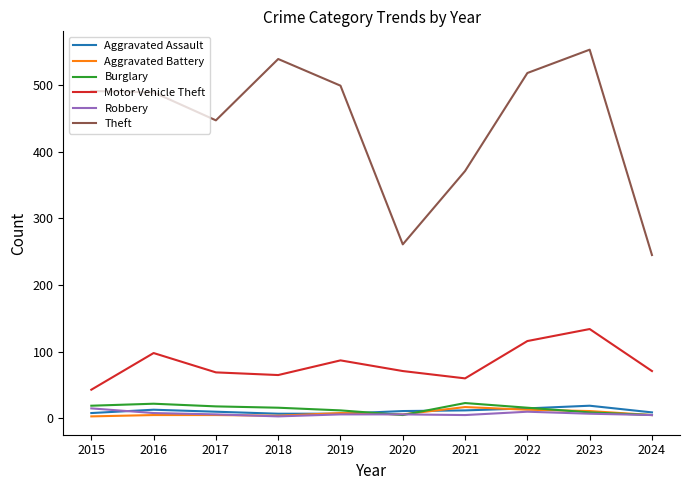

What is the difference between the maximum and second lowest values in the Robbery series?

10